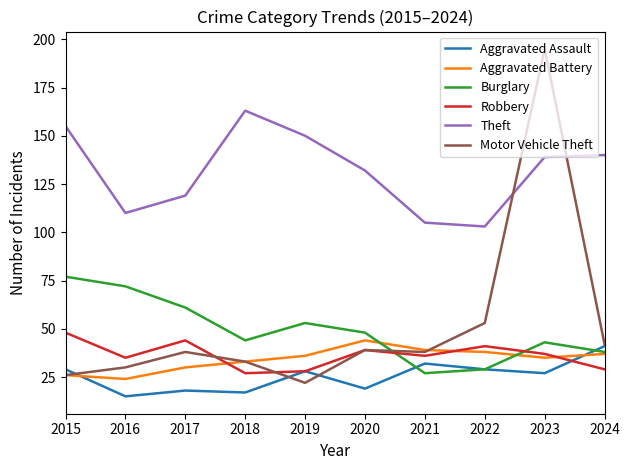

What is the total value across all series at 2019?

317